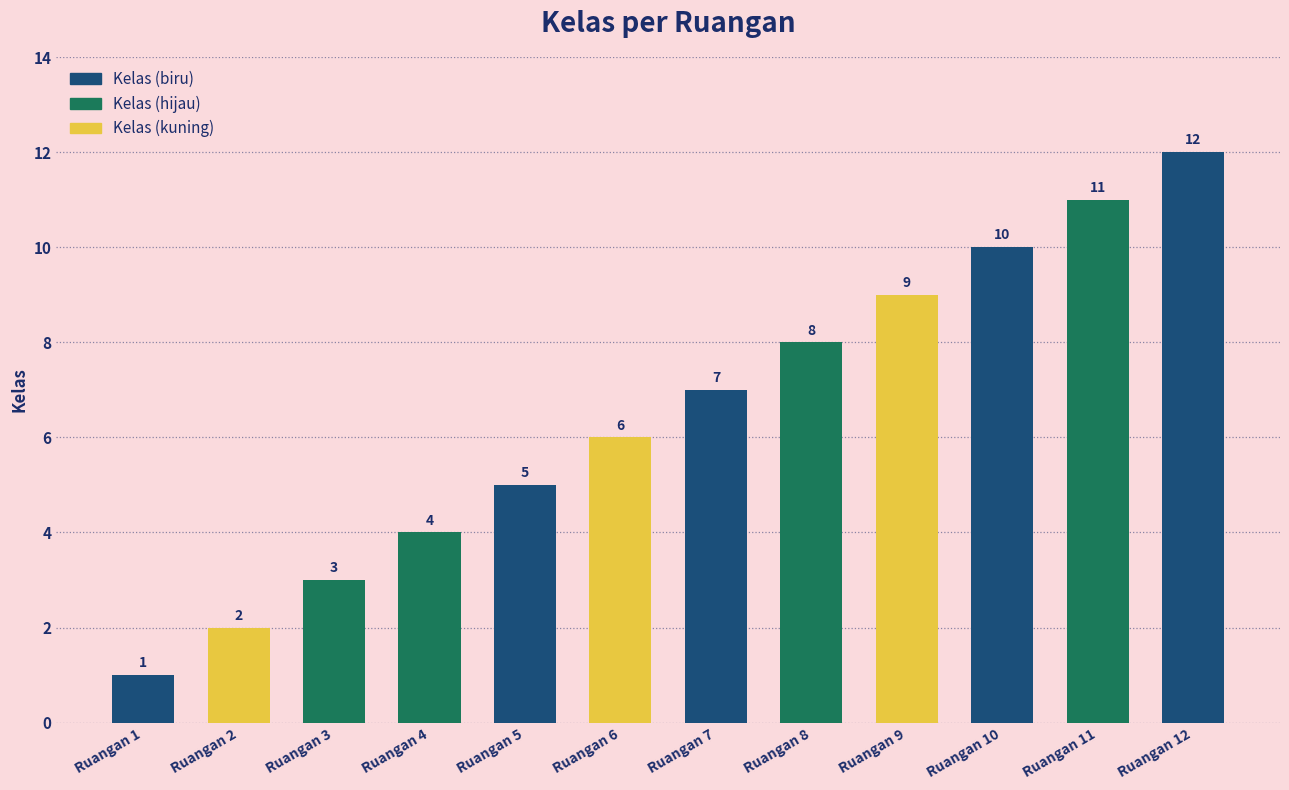

List the labels in order of value, largest first.

Ruangan 12, Ruangan 11, Ruangan 10, Ruangan 9, Ruangan 8, Ruangan 7, Ruangan 6, Ruangan 5, Ruangan 4, Ruangan 3, Ruangan 2, Ruangan 1